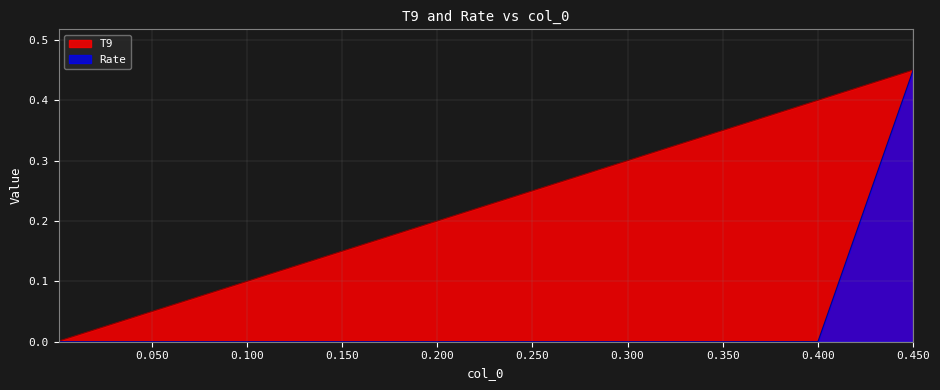

What is the maximum value shown in the chart?

0.5